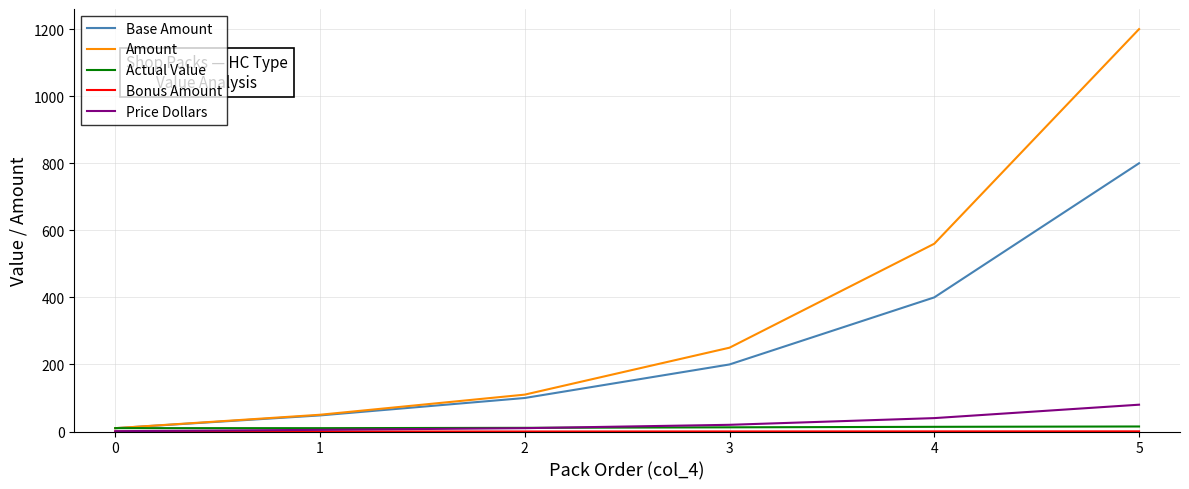

At which category is the sum across all series the highest?

5